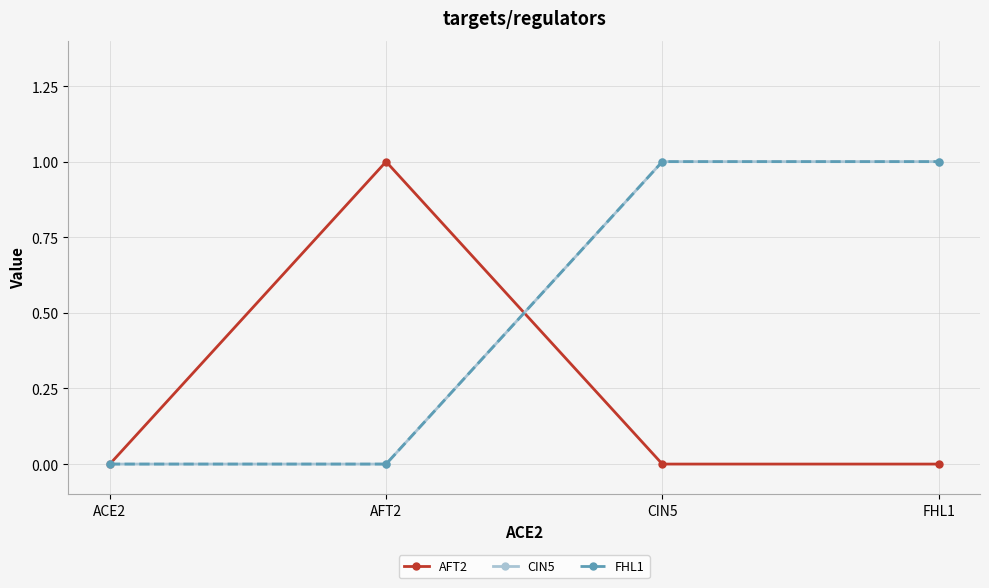

Is this an area chart (filled region under the line)?

No